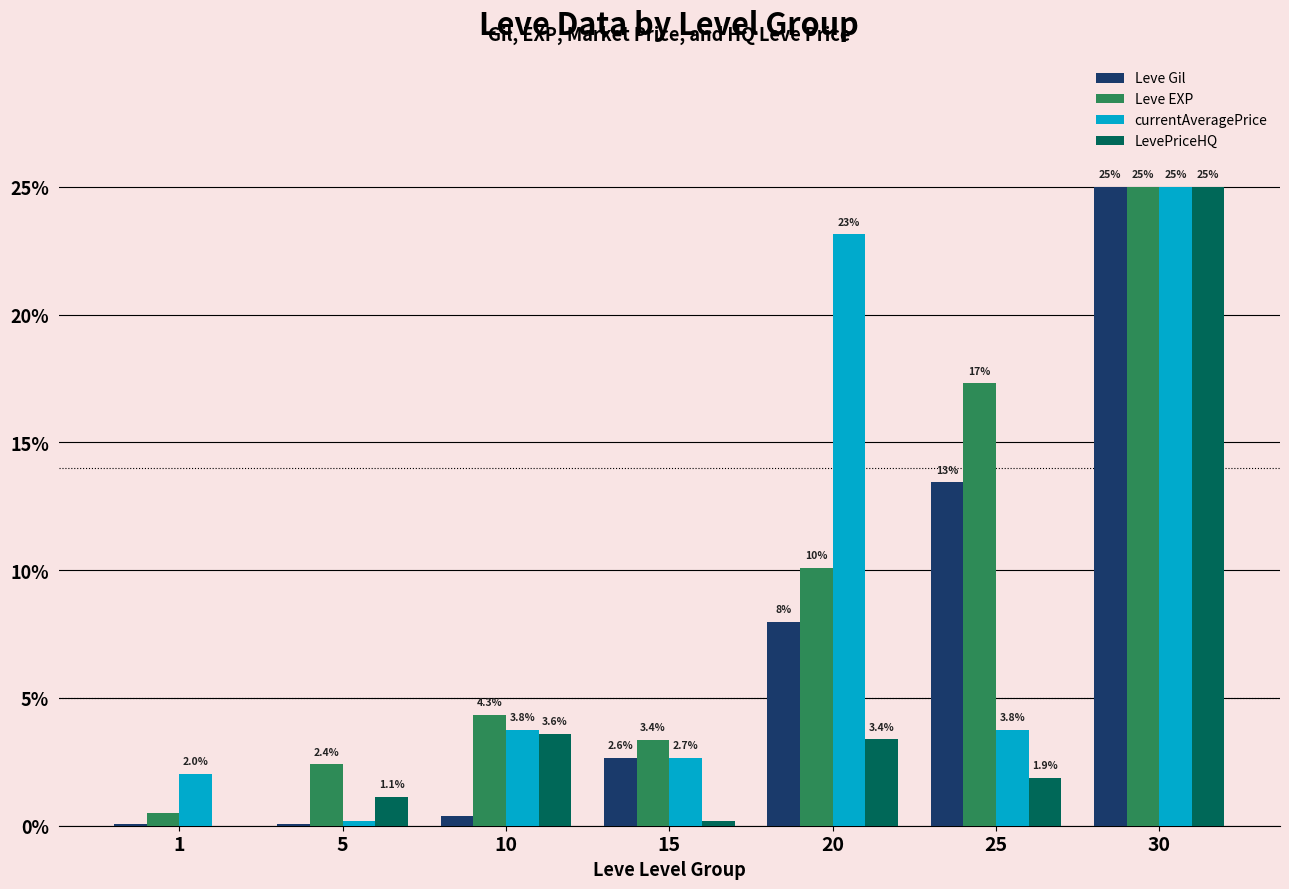

What is the greatest value displayed?

25.0